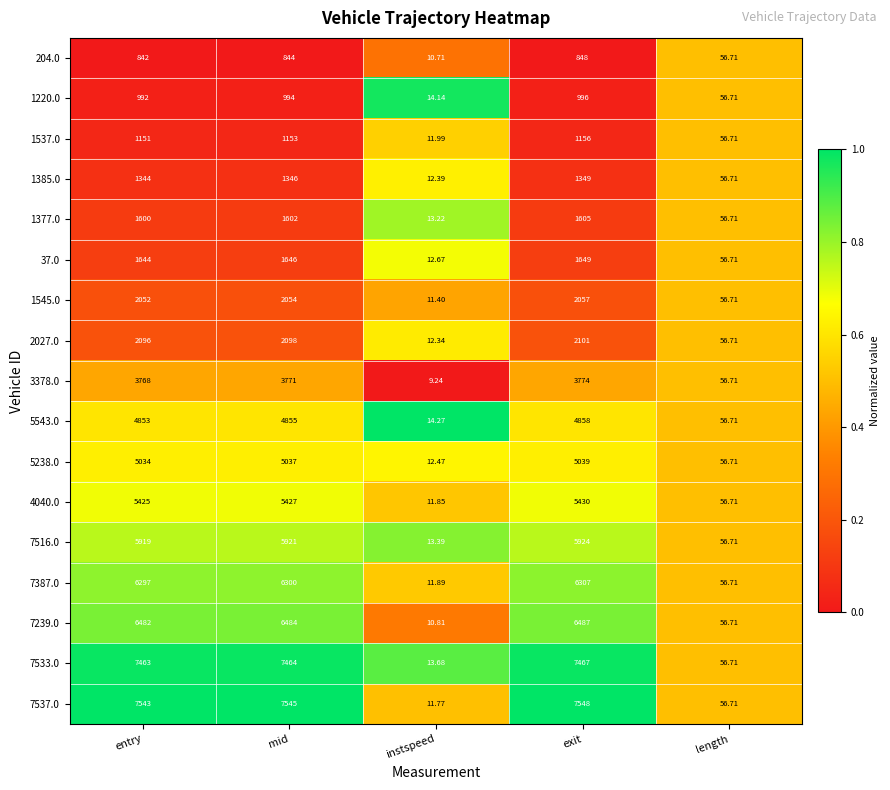

Where is 7537.0 nearest to the value 3779?

length